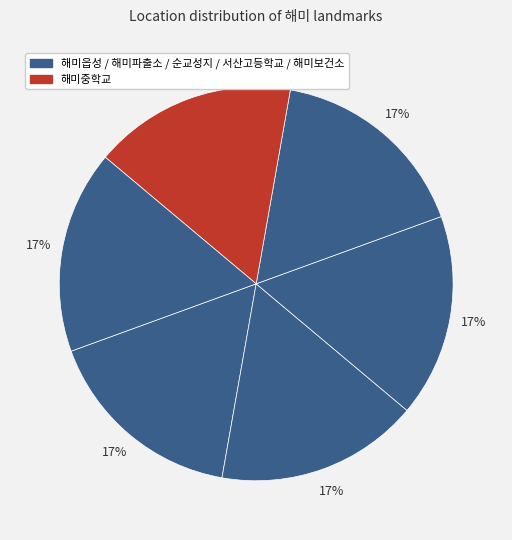

How many slices are in this pie chart?

6